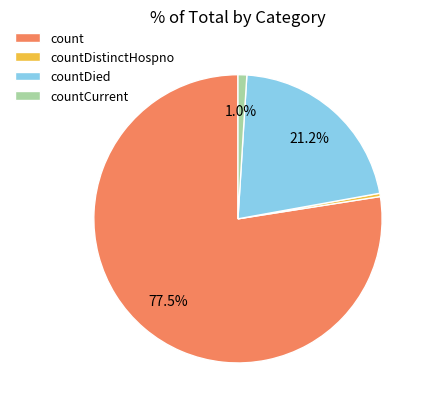

What is the ratio of the value at countDied to the value at count?

0.3